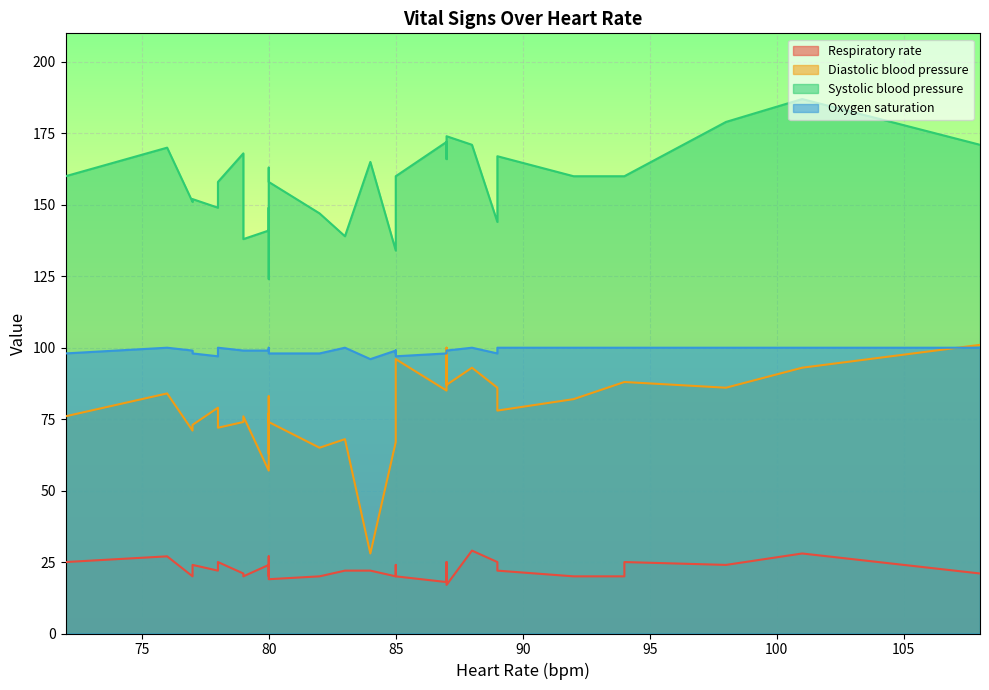

What is the maximum value shown in the chart?

187